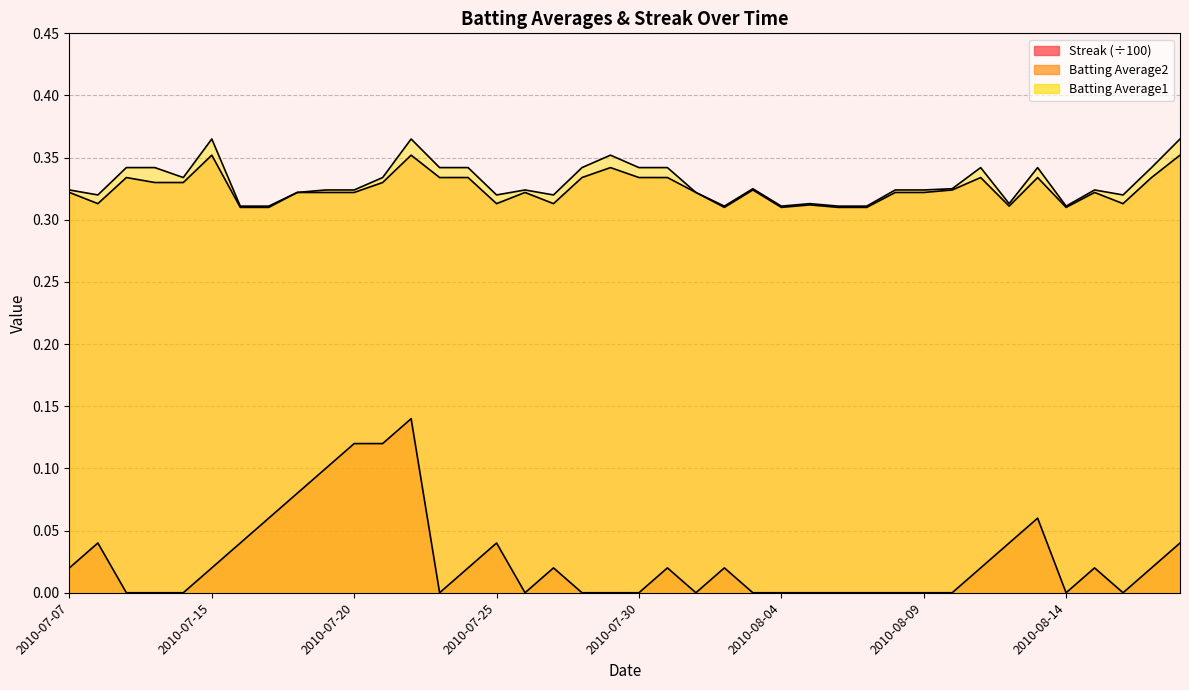

Which series has the largest range (max minus min)?

Streak